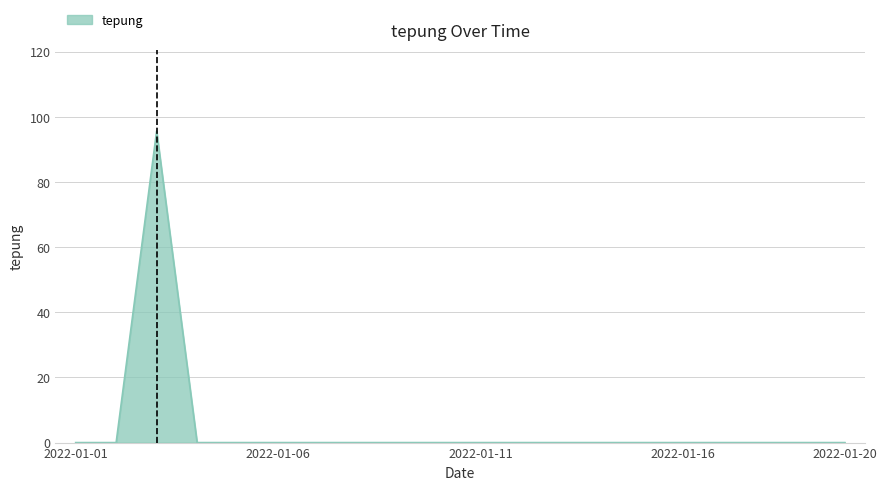

What is the maximum value shown in the chart?

95.6